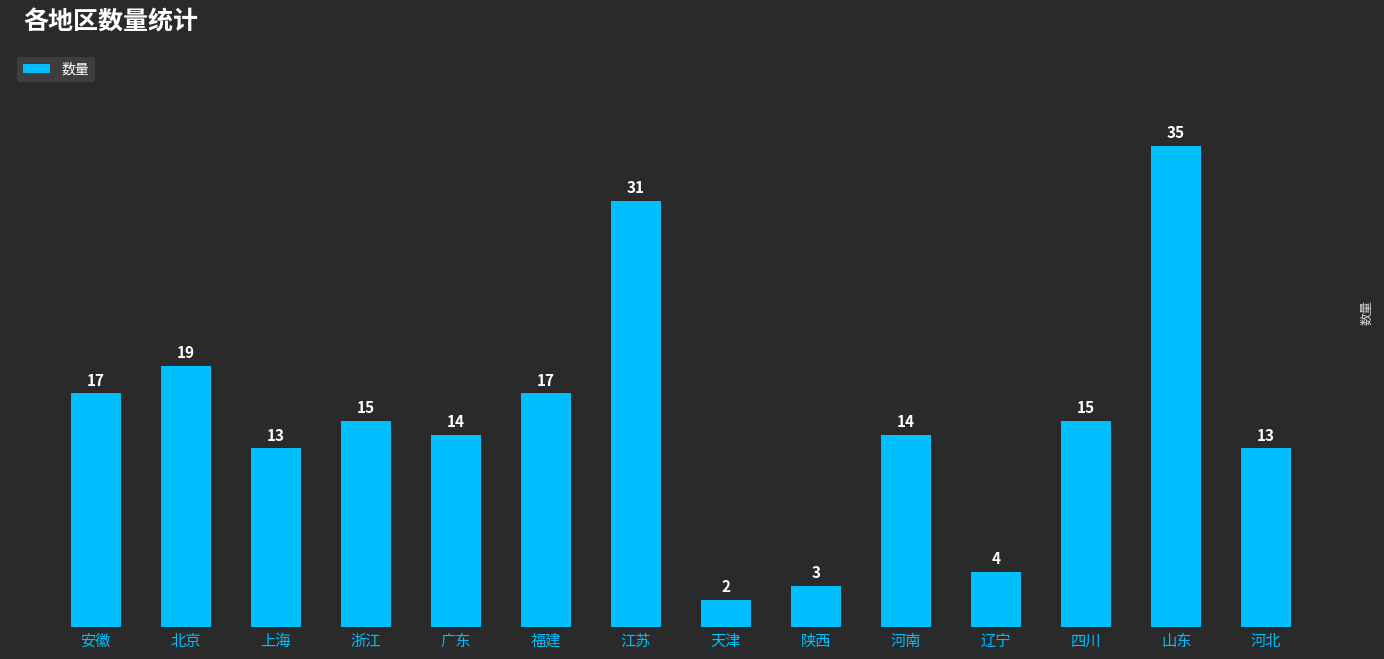

What position from the right is 上海?

12